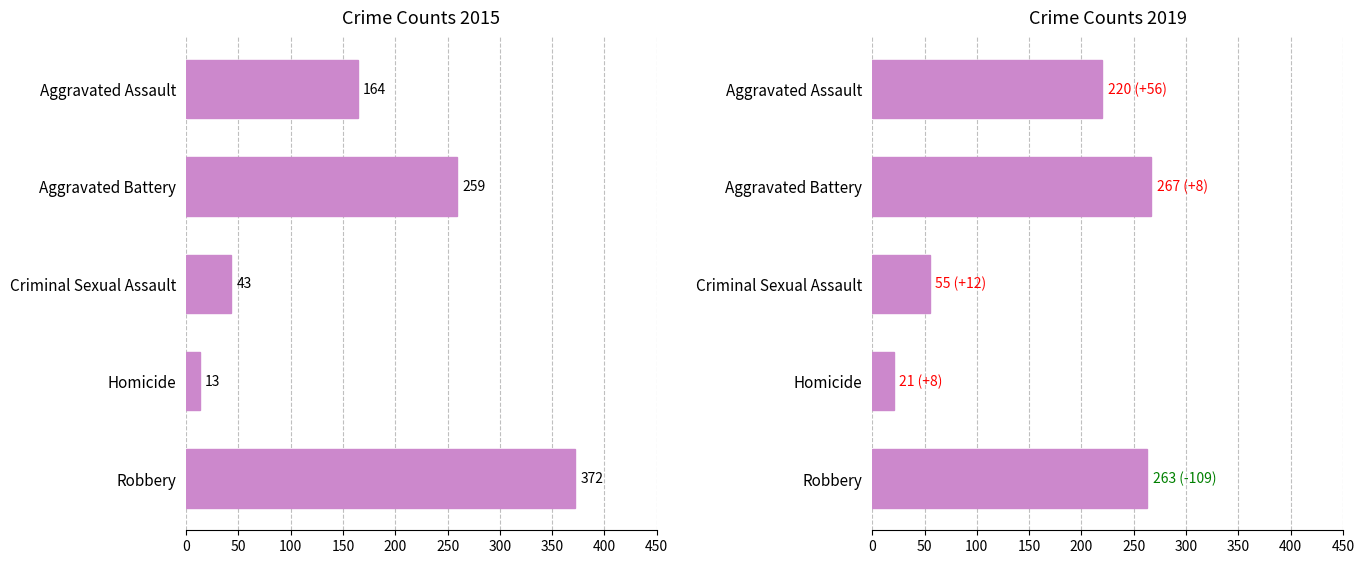

List the series in order of their overall mean, highest first.

2015, 2019